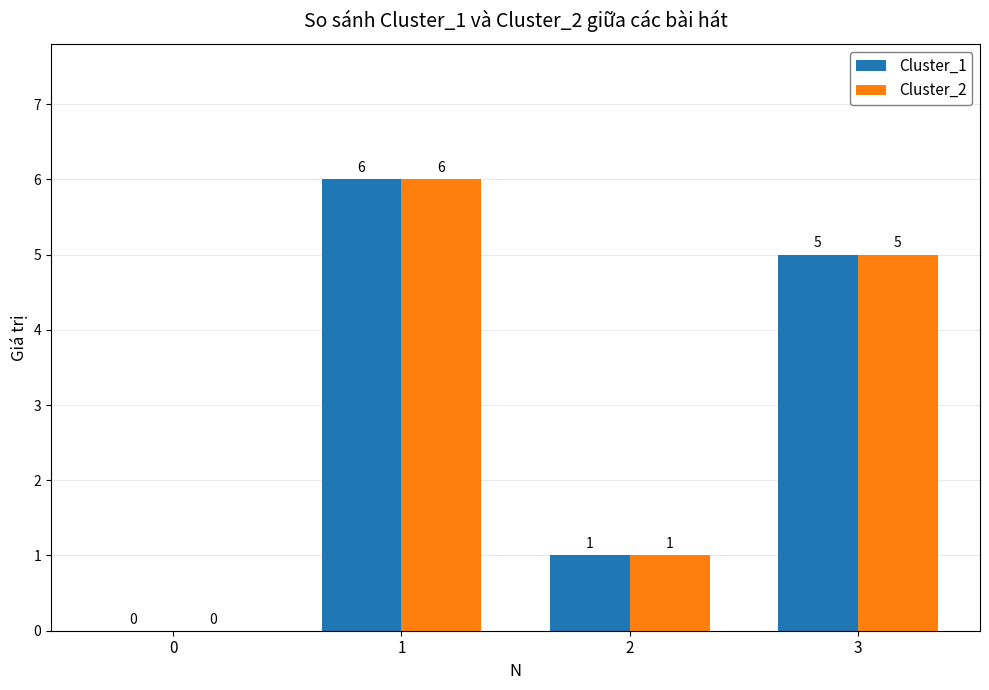

How many series are shown in this chart?

2